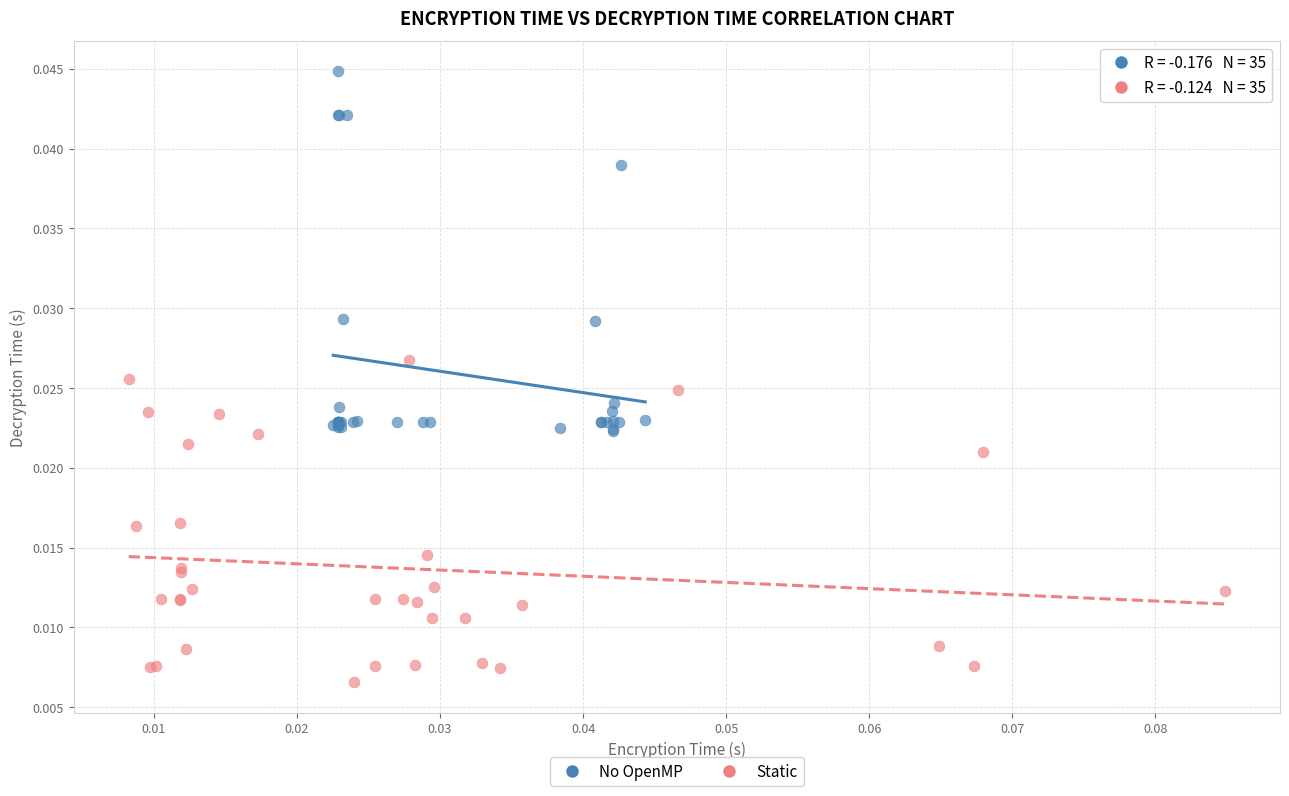

Which series contains the highest Y value?

No OpenMP